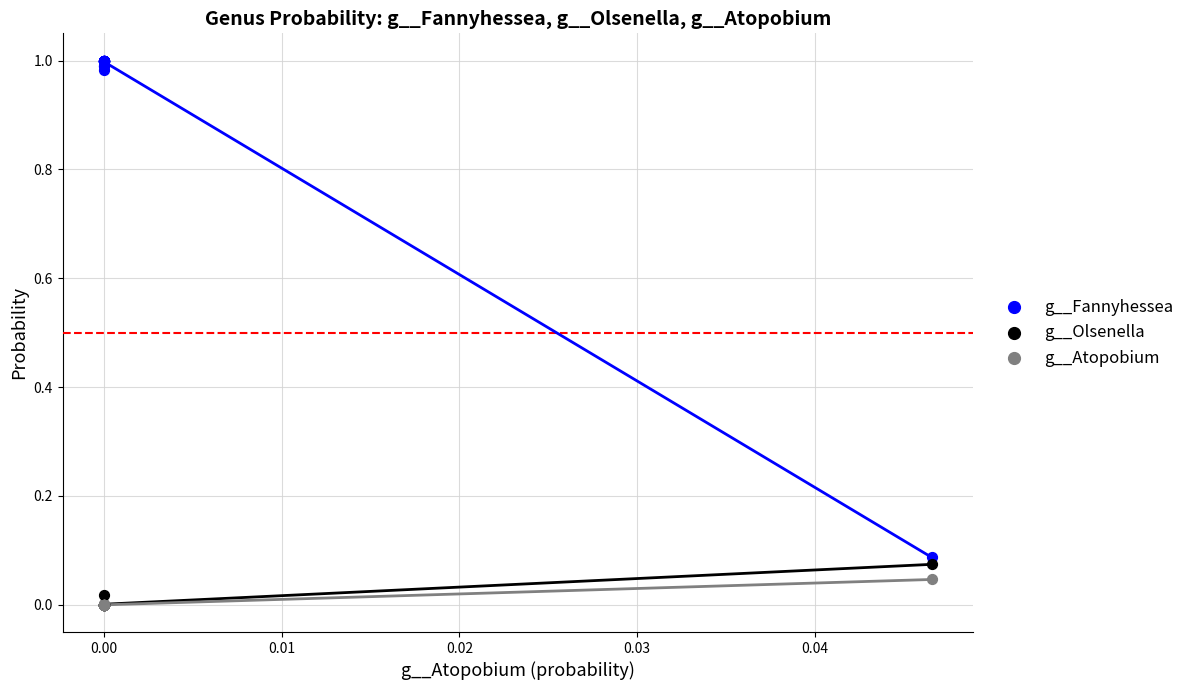

Which series contains the highest Y value?

g__Fannyhessea